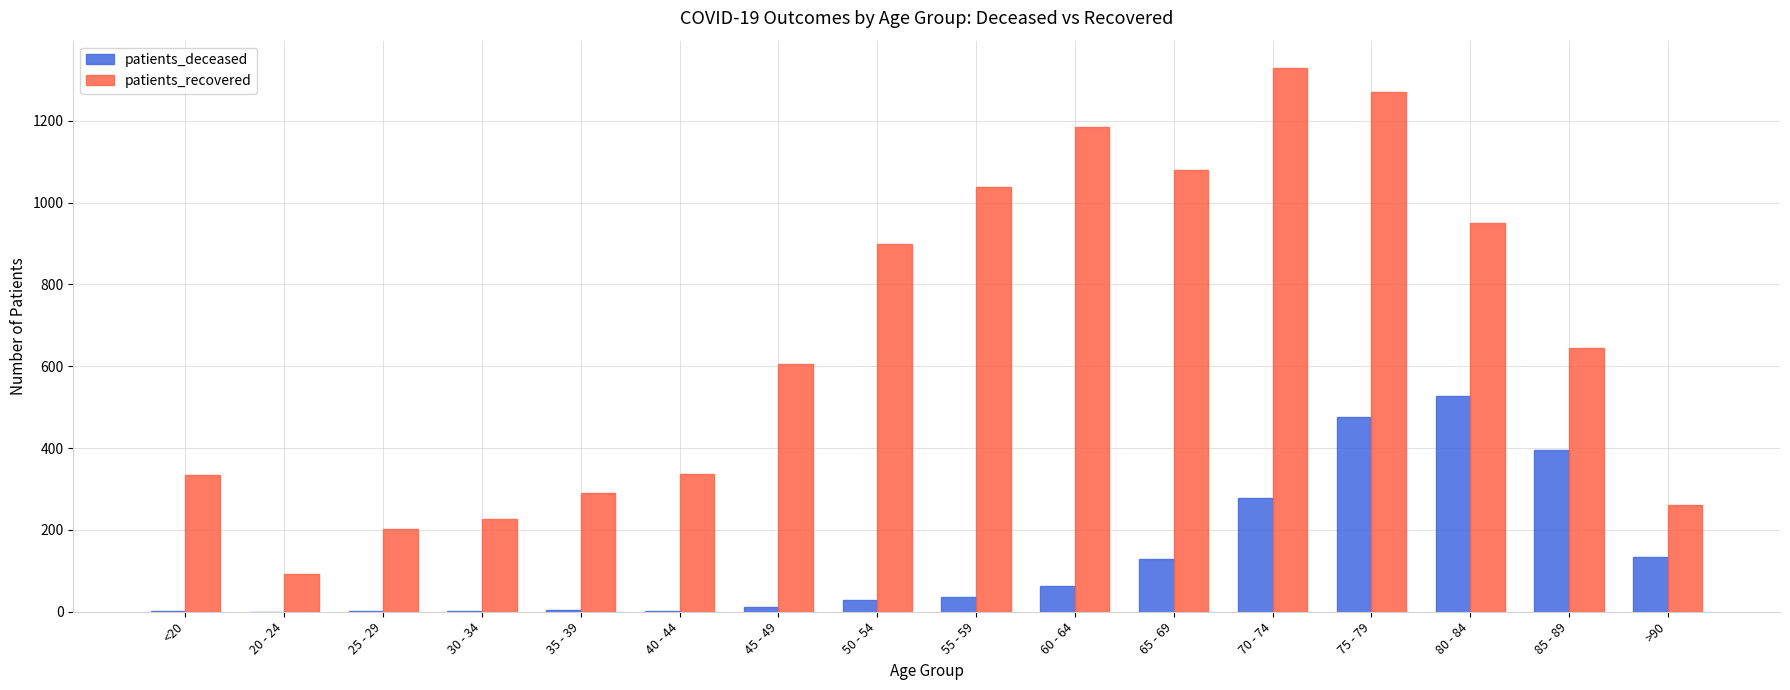

What value does the patients_deceased series have at 30 - 34?

3